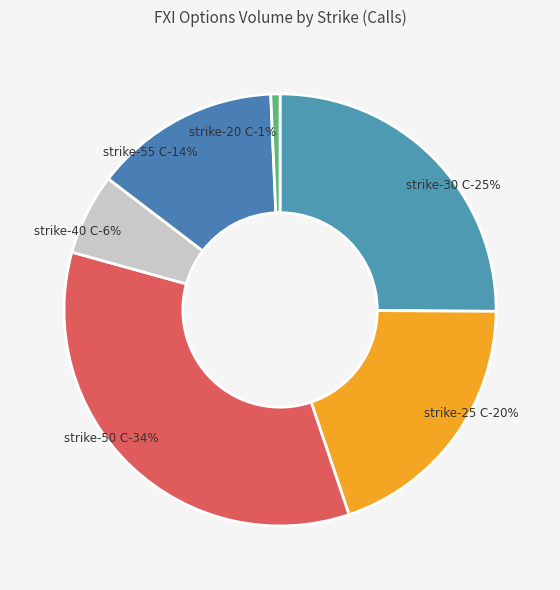

Is it true that FXI240119C00040000 is 6% of the pie?

True